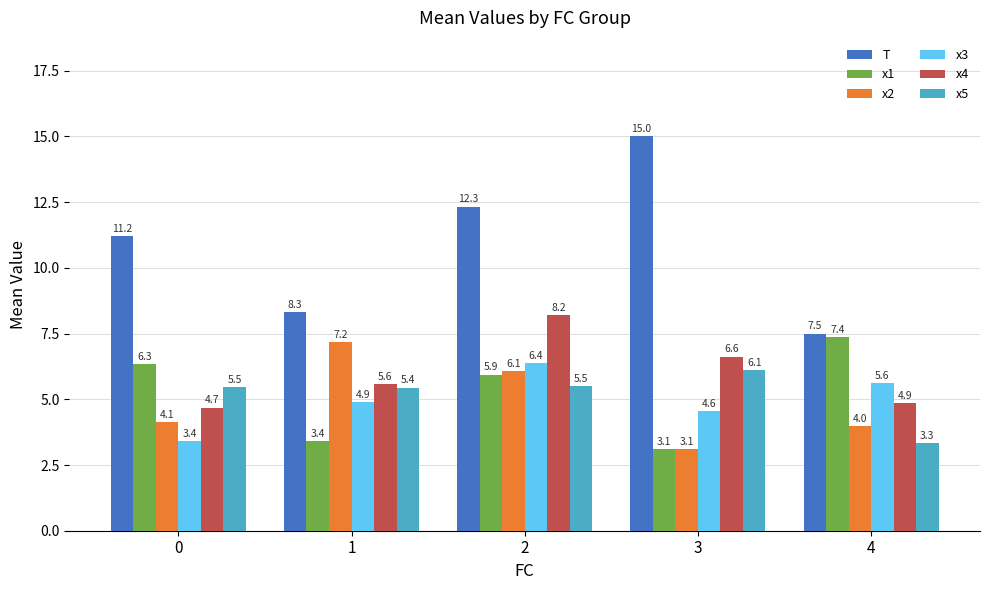

Reading right to left, what are all the values shown in this chart?

T: 7.5	15.0	12.3	8.3	11.2
x1: 7.4	3.1	5.9	3.4	6.3
x2: 4.0	3.1	6.1	7.2	4.1
x3: 5.6	4.6	6.4	4.9	3.4
x4: 4.9	6.6	8.2	5.6	4.7
x5: 3.3	6.1	5.5	5.4	5.5